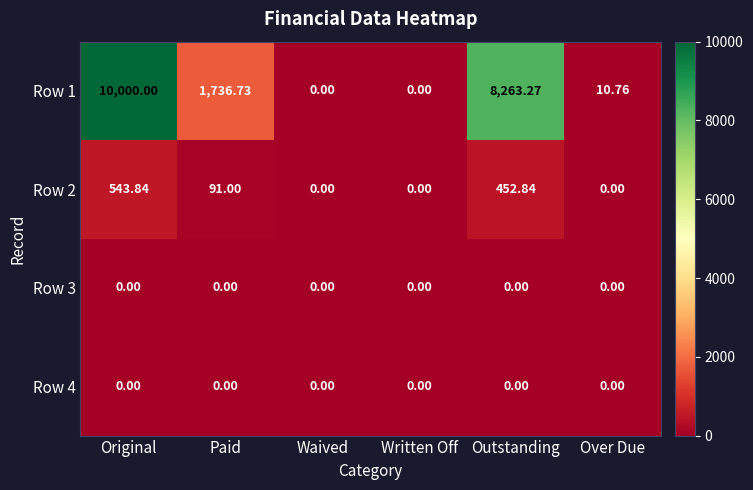

At which category is the sum across all series the highest?

Original